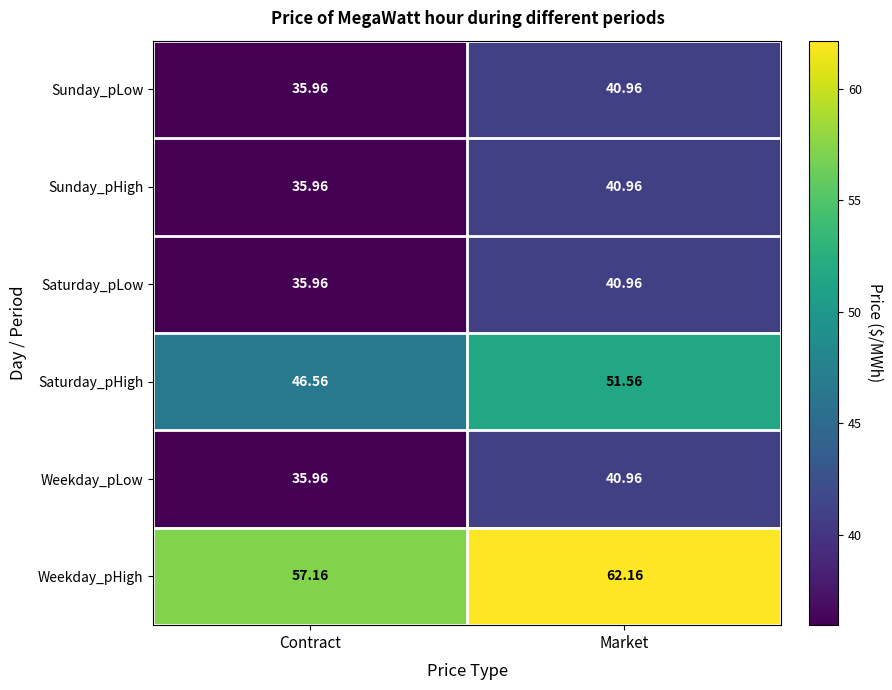

At how many categories does at least one series exceed 56?

2